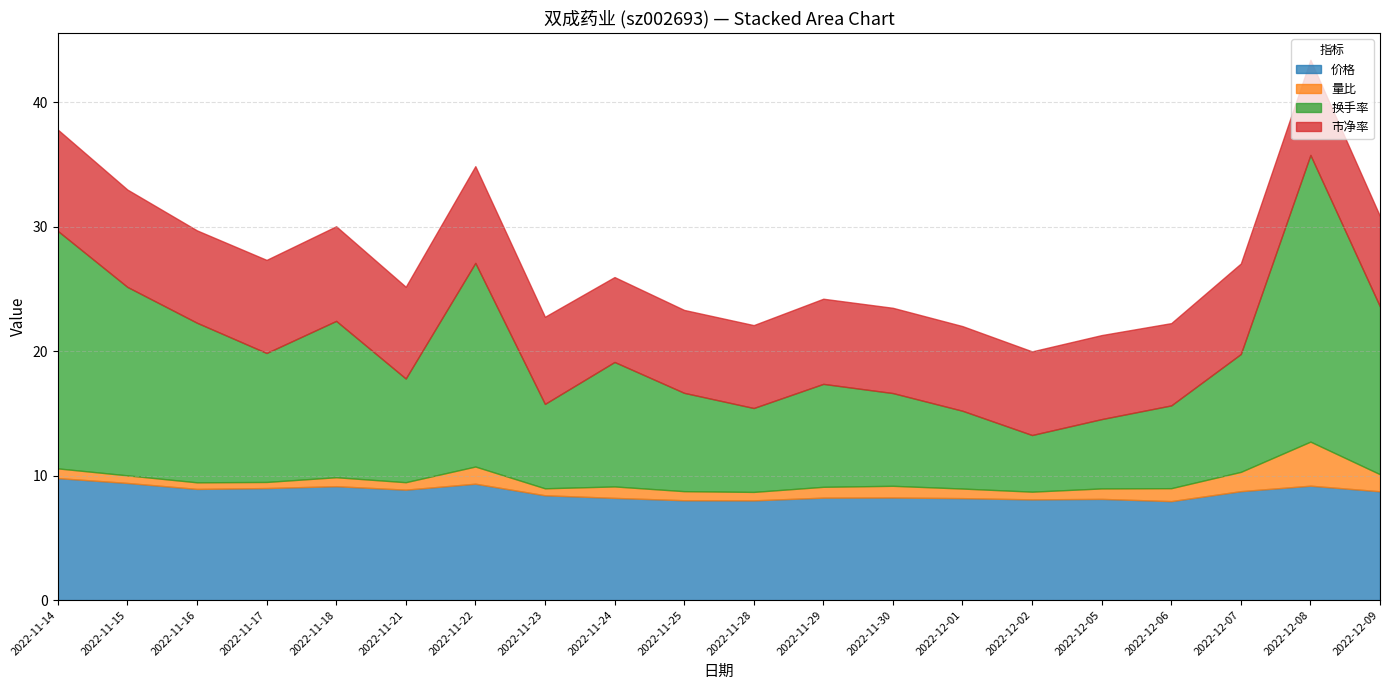

What is the label of the 15th point from the left?

2022-12-02